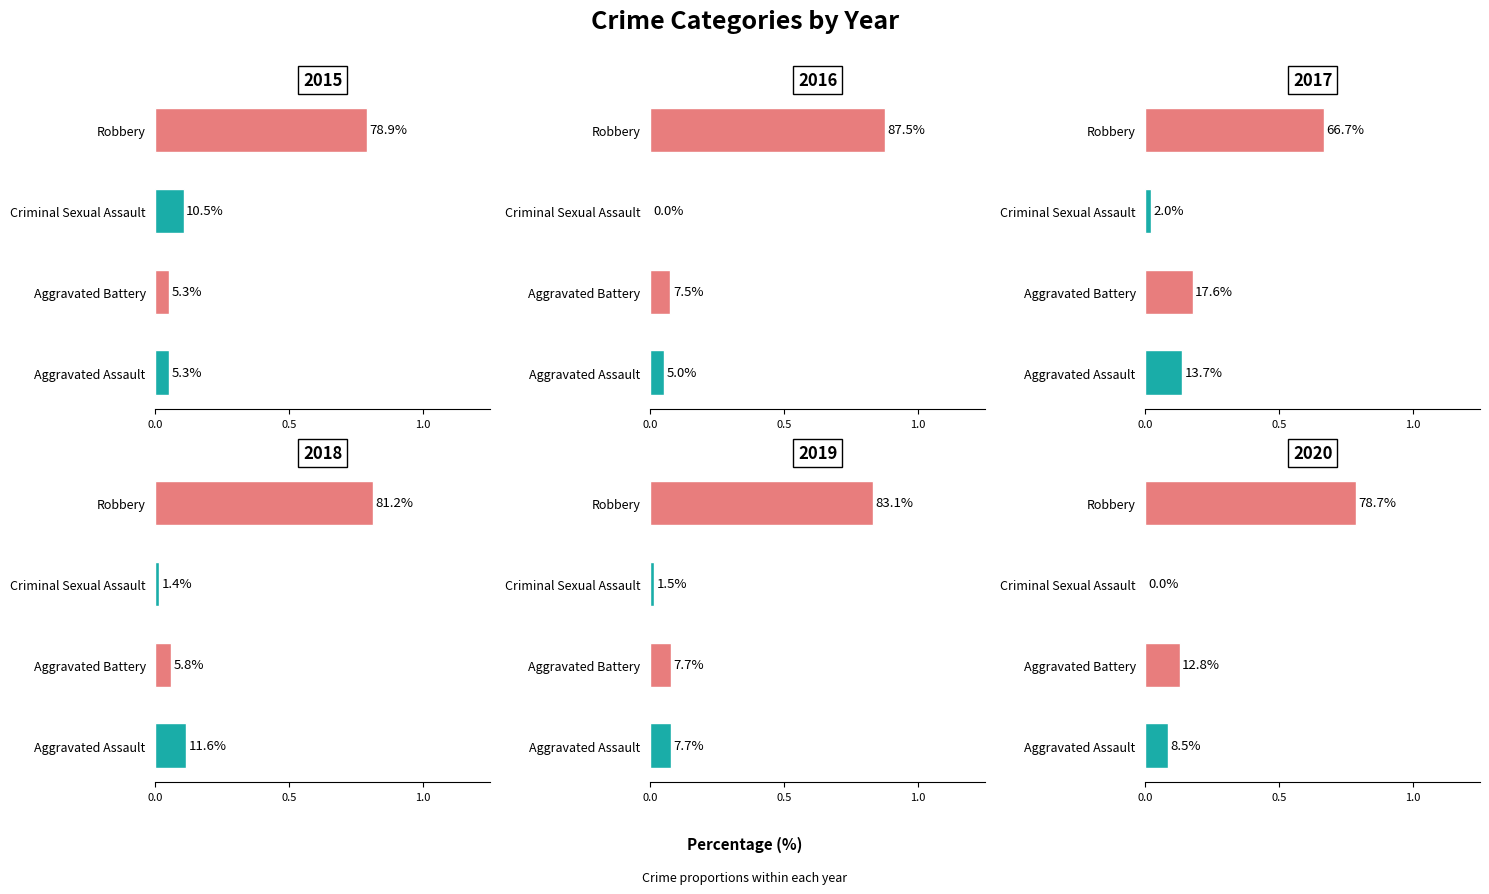

Reading left to right, transcribe all the data shown in this chart.

2015: 0.1	0.1	0.1	0.8
2016: 0.1	0.1	0.0	0.9
2017: 0.1	0.2	0.0	0.7
2018: 0.1	0.1	0.0	0.8
2019: 0.1	0.1	0.0	0.8
2020: 0.1	0.1	0.0	0.8